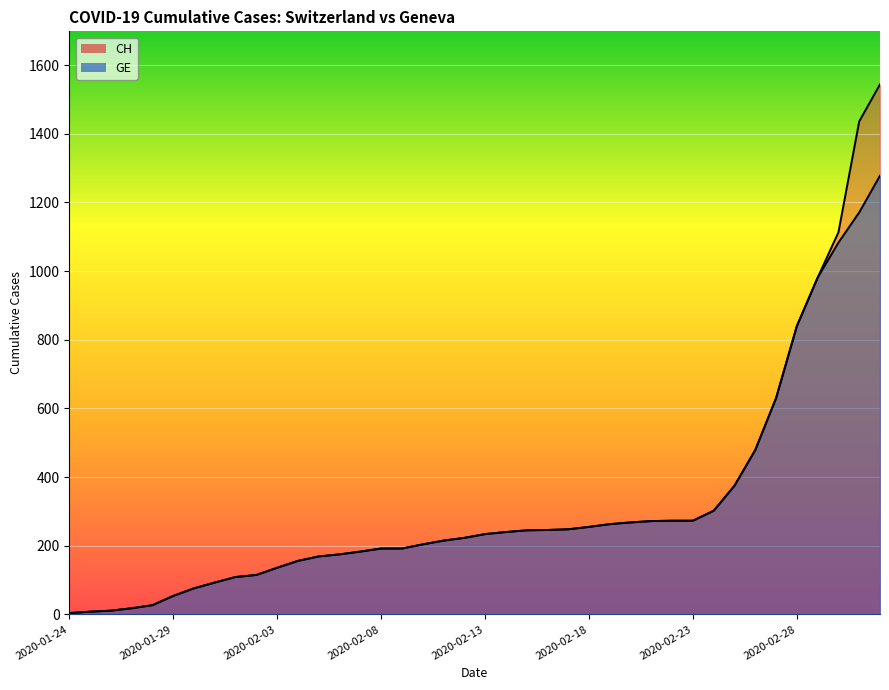

What is the average value of the GE series?

308